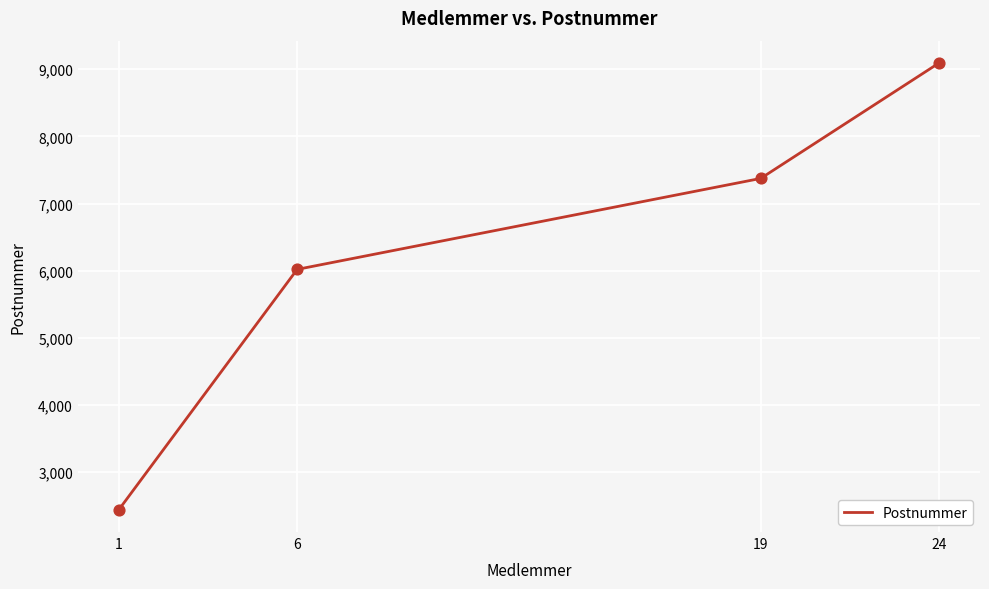

Between 6 and 19, which is larger?

19